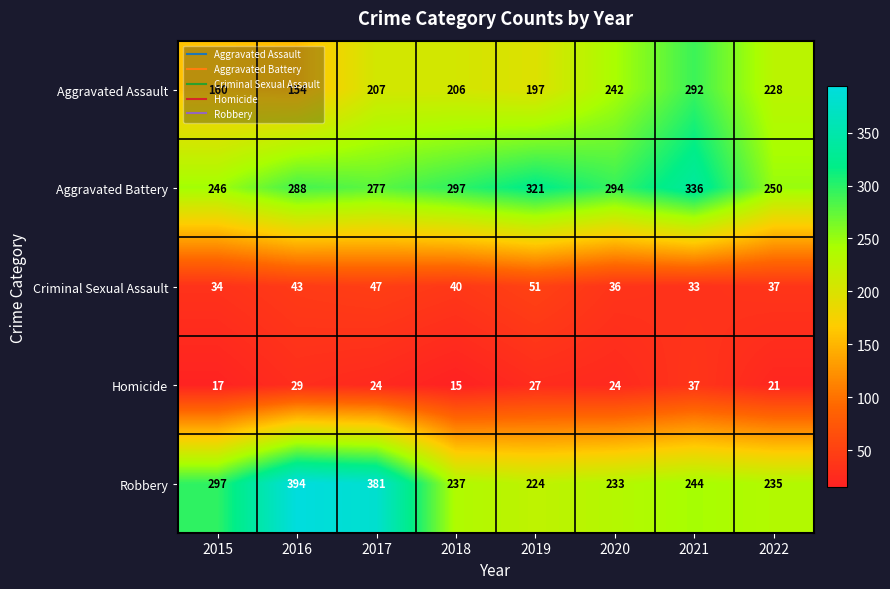

Where is Robbery nearest to the value 309?

2015